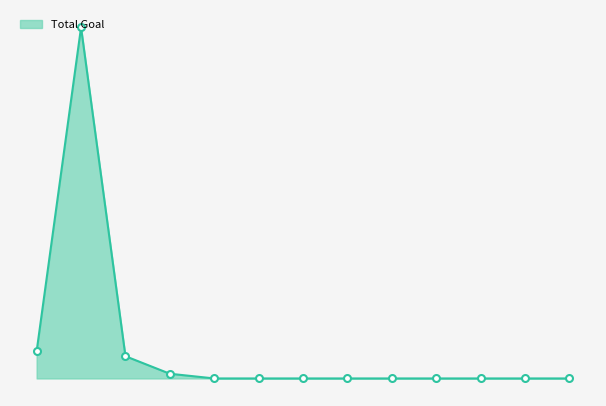

Does the chart have visible grid lines?

No